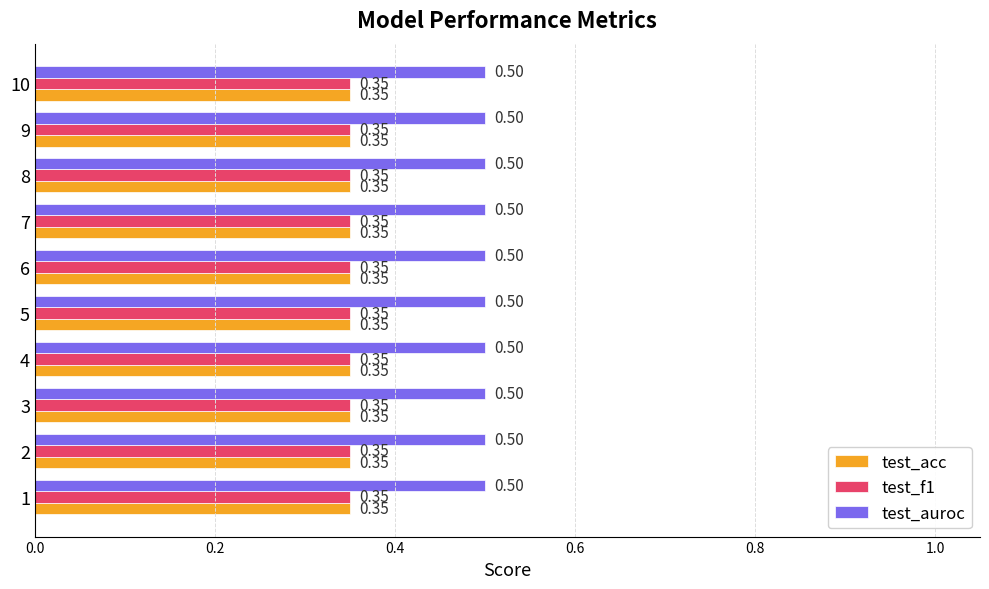

What is the total value across all series at 3?

1.2